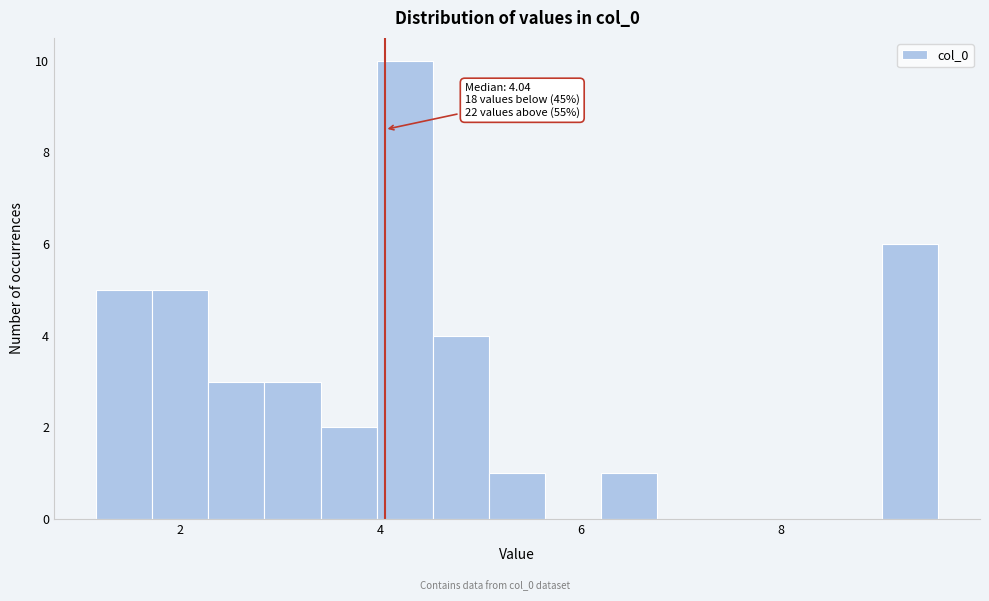

Around what value on the x-axis is the tallest bar? Give the approximate position of its centre, as read against the axis.

4.2